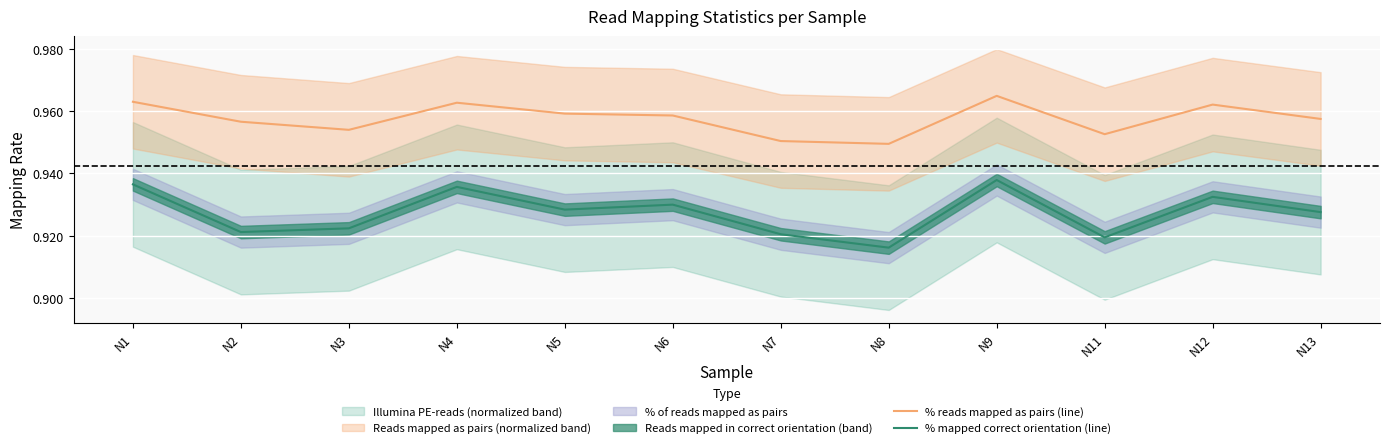

What is the minimum value shown in the chart?

0.9